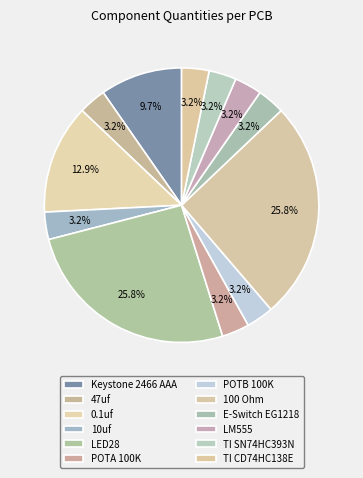

The LM555 slice represents 13% of the pie. True or false?

False